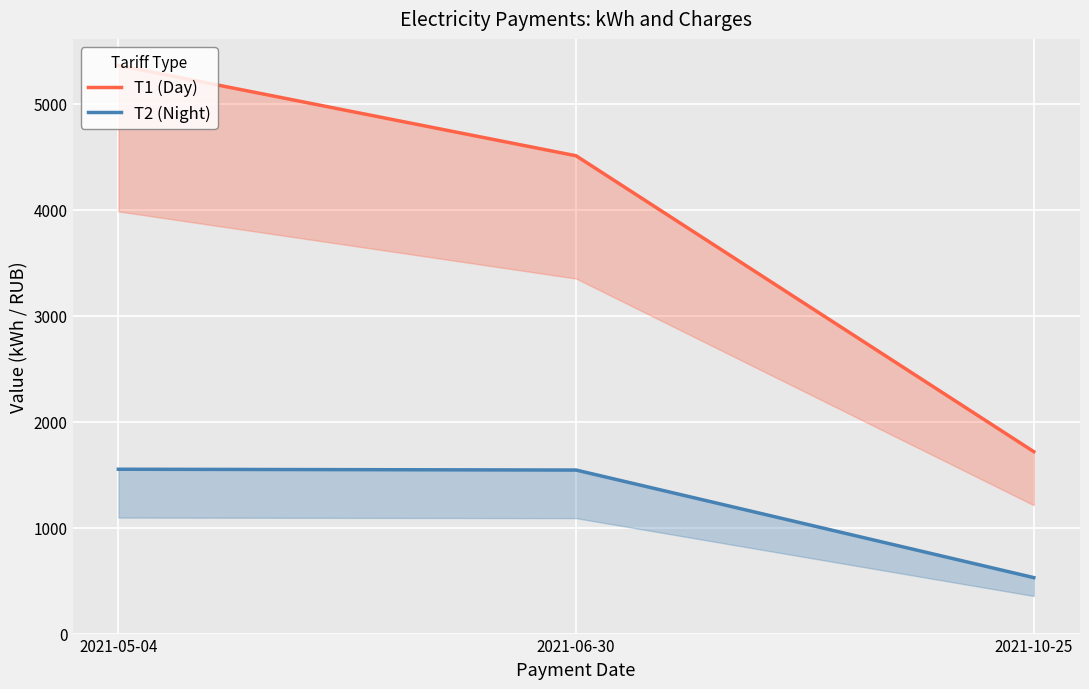

Rank the series by their average value, from lowest to highest.

T2 (Night), T1 (Day)